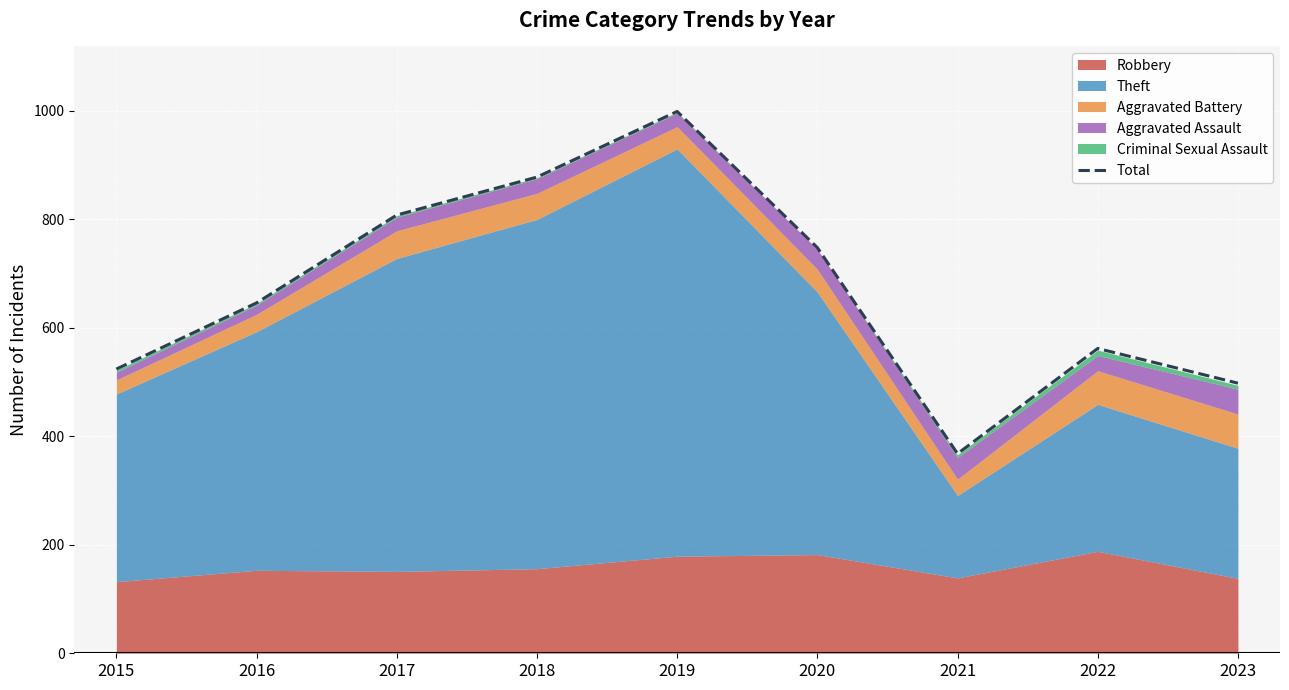

What is the change in value from 2016 to 2017?

+162